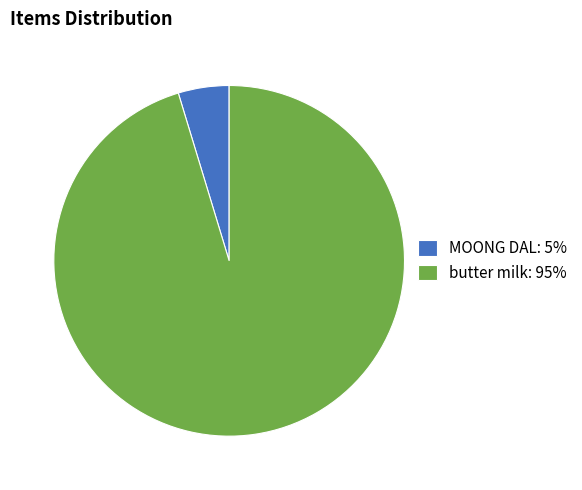

Between butter milk and MOONG DAL, which is larger?

butter milk